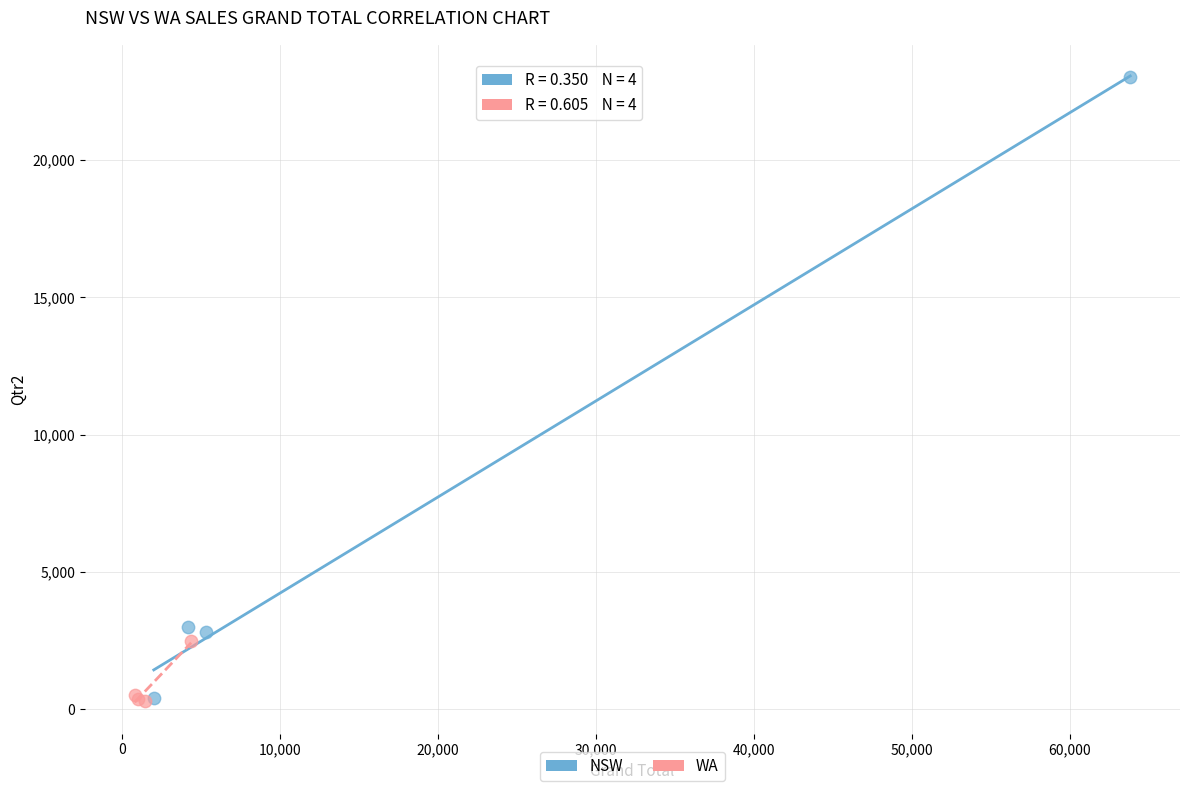

What are all the series names shown in the legend?

NSW, WA